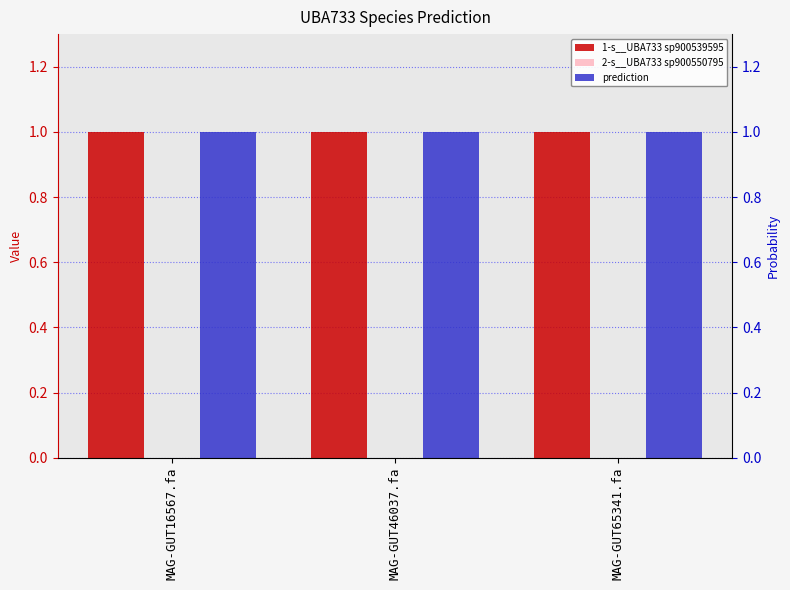

Reading right to left, list all the values displayed in this chart.

1-s__UBA733 sp900539595: MAG-GUT65341.fa=1.0	MAG-GUT46037.fa=1.0	MAG-GUT16567.fa=1.0
2-s__UBA733 sp900550795: MAG-GUT65341.fa=0.0	MAG-GUT46037.fa=0.0	MAG-GUT16567.fa=0.0
prediction: MAG-GUT65341.fa=1.0	MAG-GUT46037.fa=1.0	MAG-GUT16567.fa=1.0